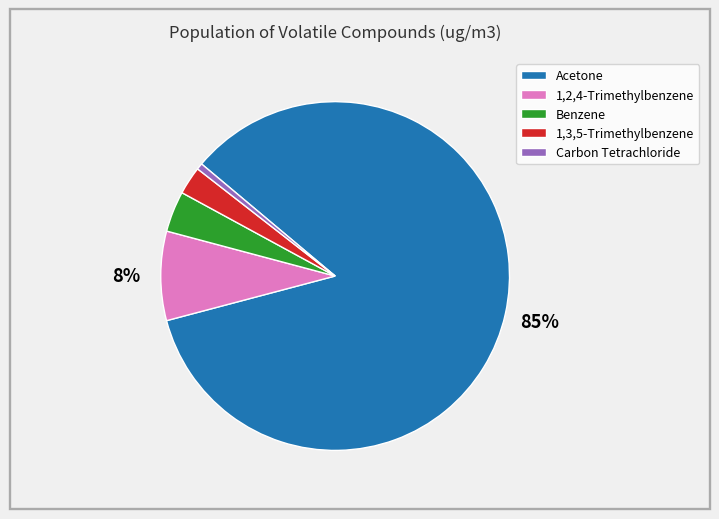

Combined, do Carbon Tetrachloride and Acetone account for over 50%?

Yes